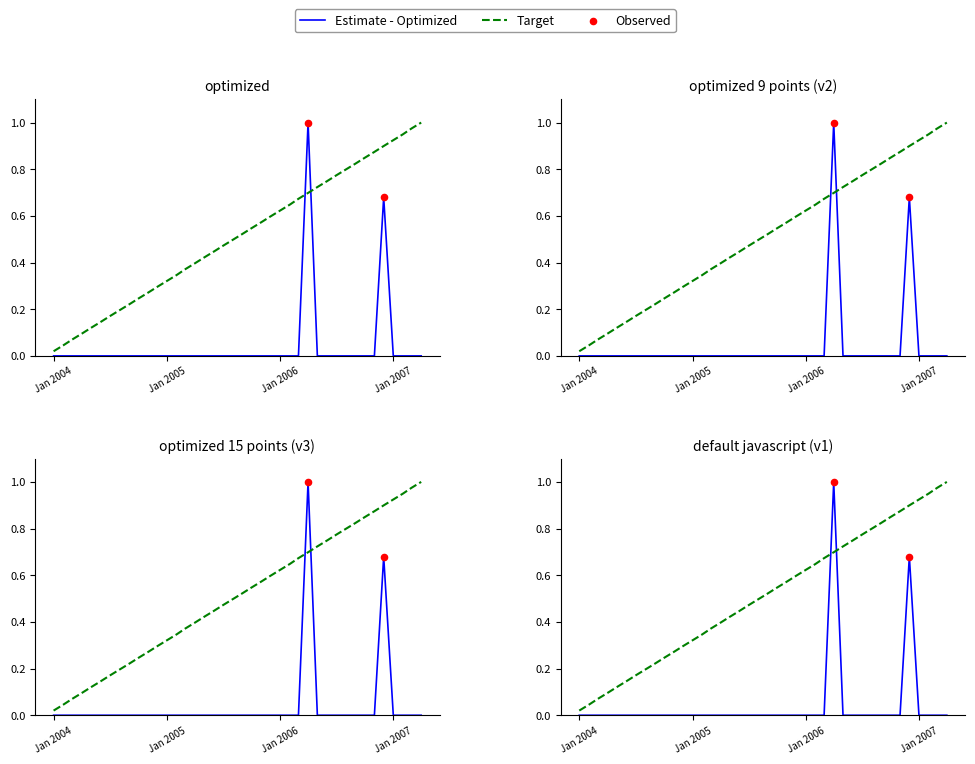

Between 2006-06-01 and 2006-05-01, which is larger?

2006-06-01